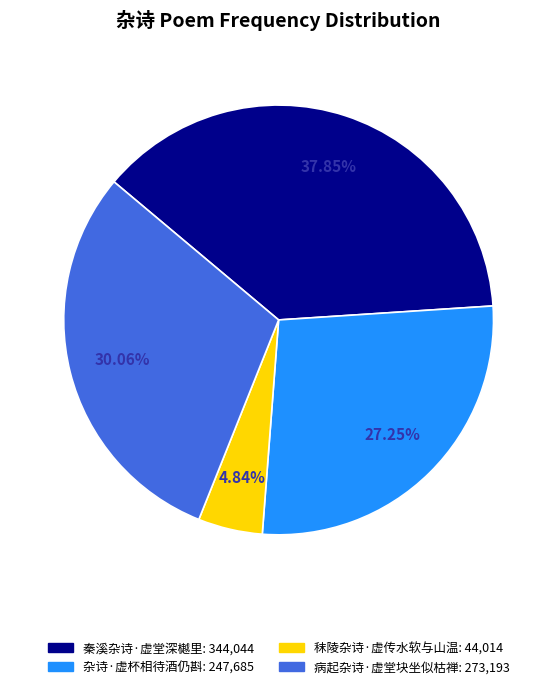

Is it true that 杂诗·虚杯相待酒仍斟 is 27% of the pie?

True